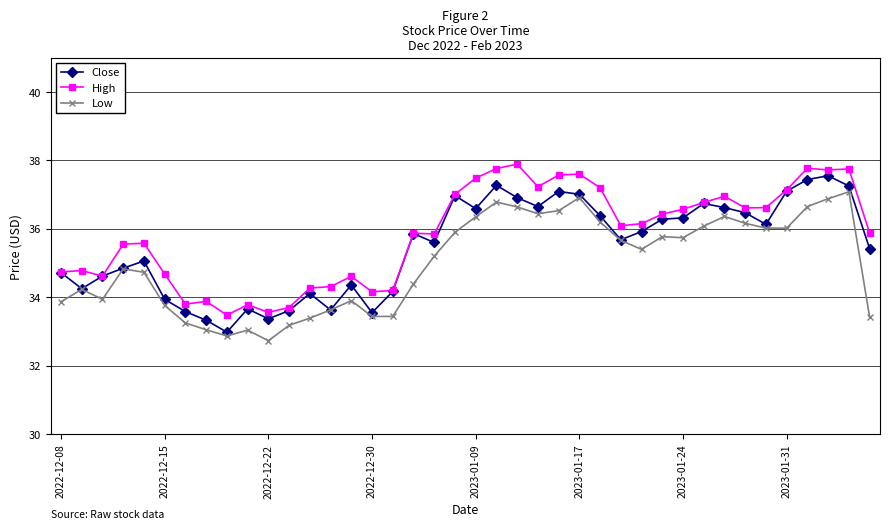

True or false: High and Low intersect in this chart.

False